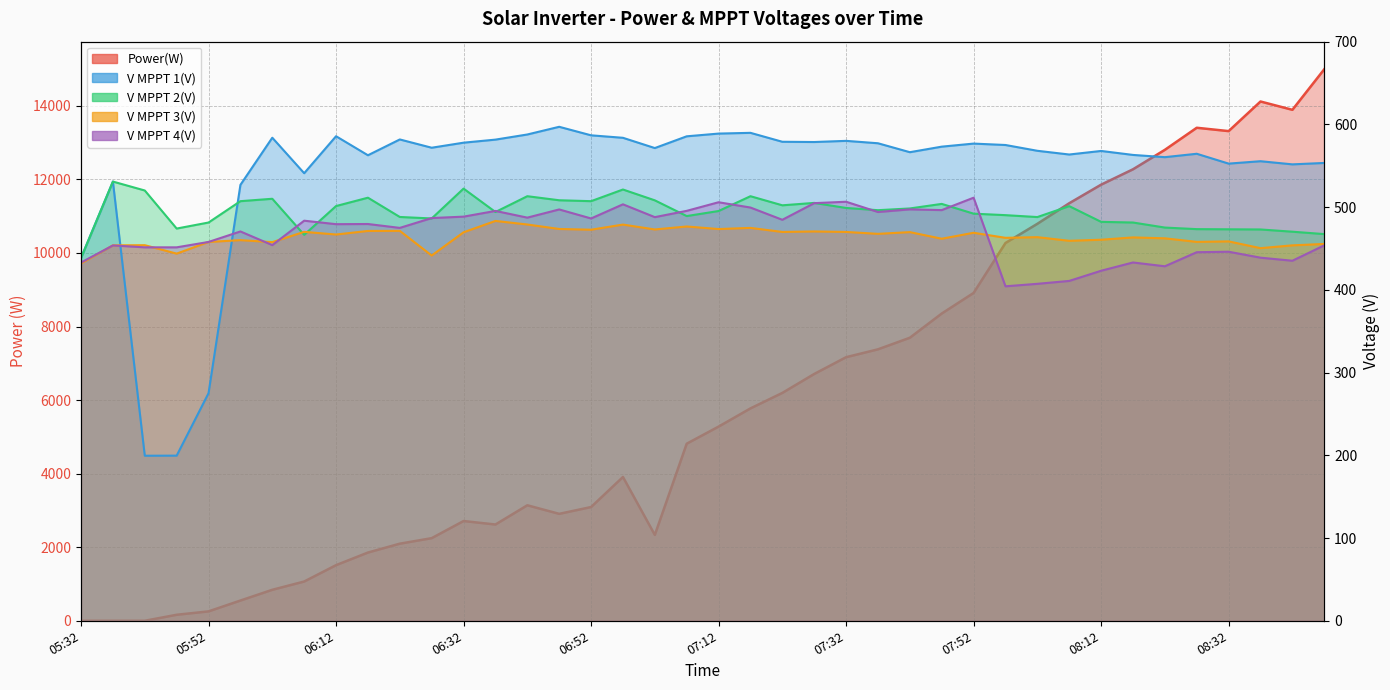

The Power(W) series shows 6195.0 at 07:22. True or false?

True